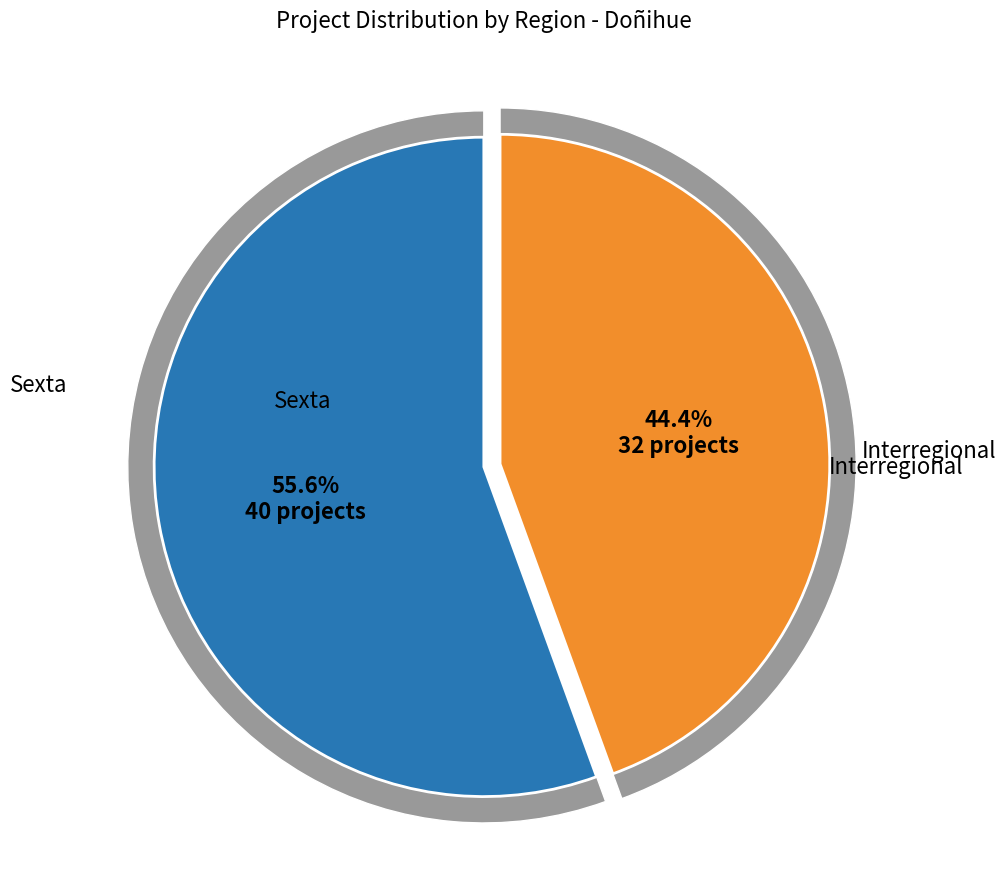

To the nearest percent, what is the difference between the largest and smallest slice percentages?

11%